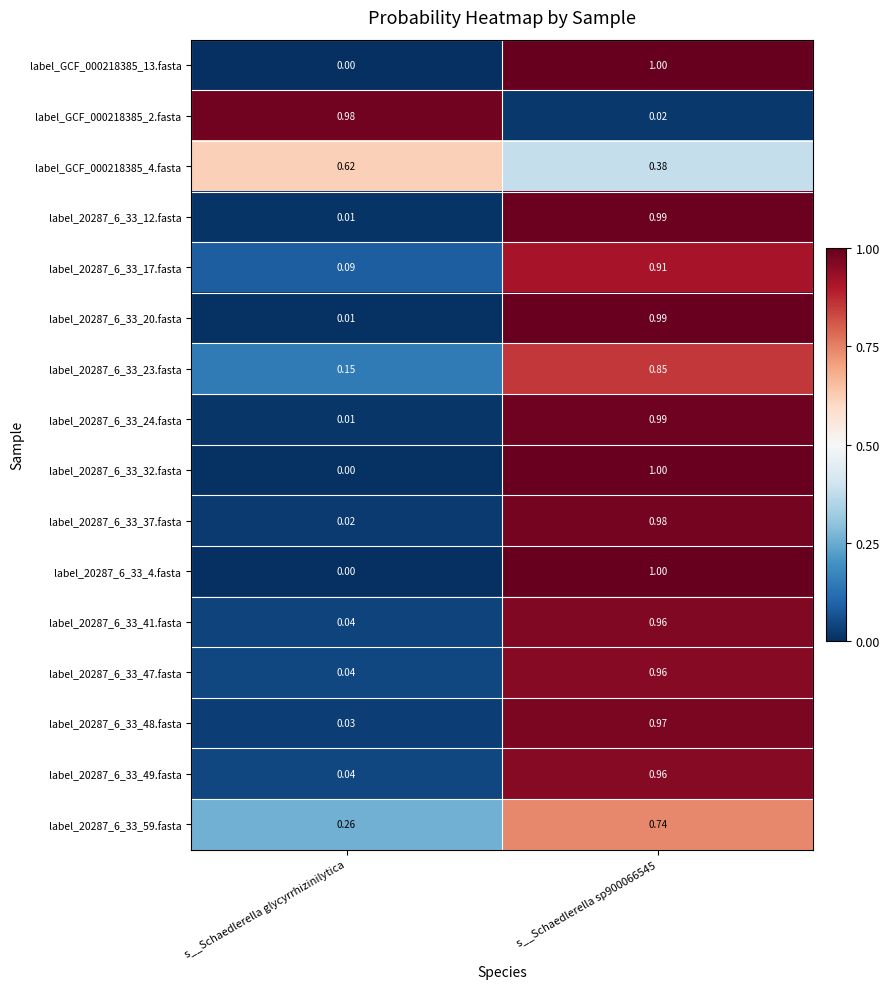

At which label is label_20287_6_33_24.fasta closest to 0?

s__Schaedlerella glycyrrhizinilytica